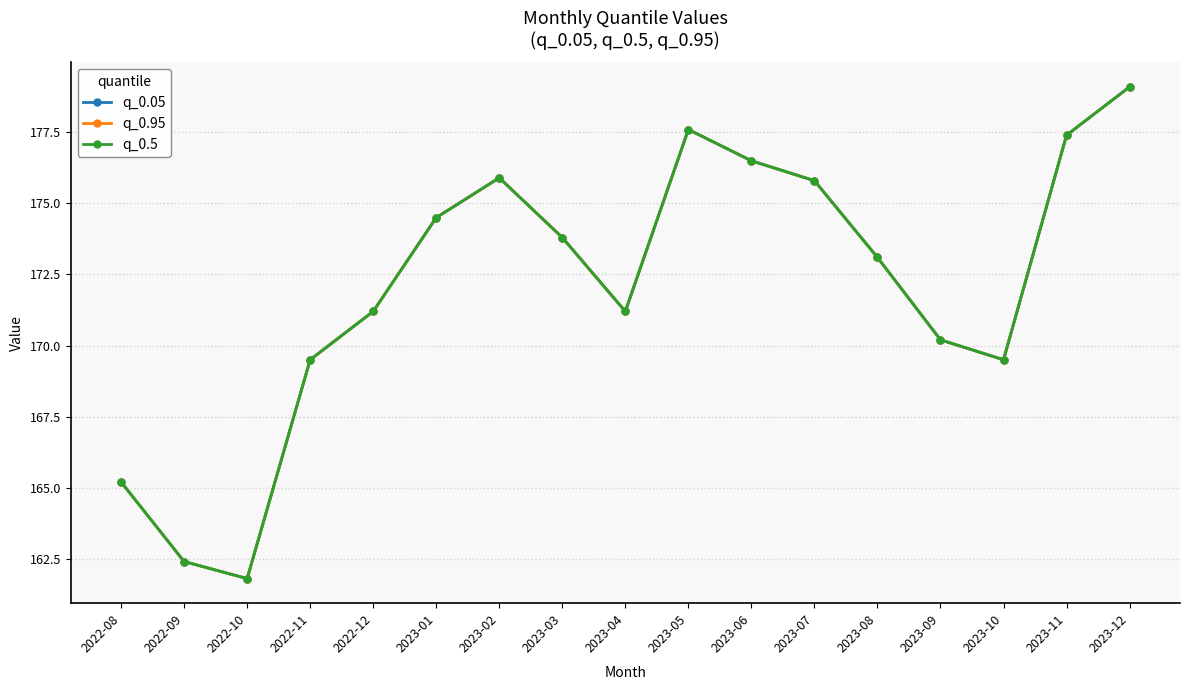

Does the chart have visible grid lines?

Yes